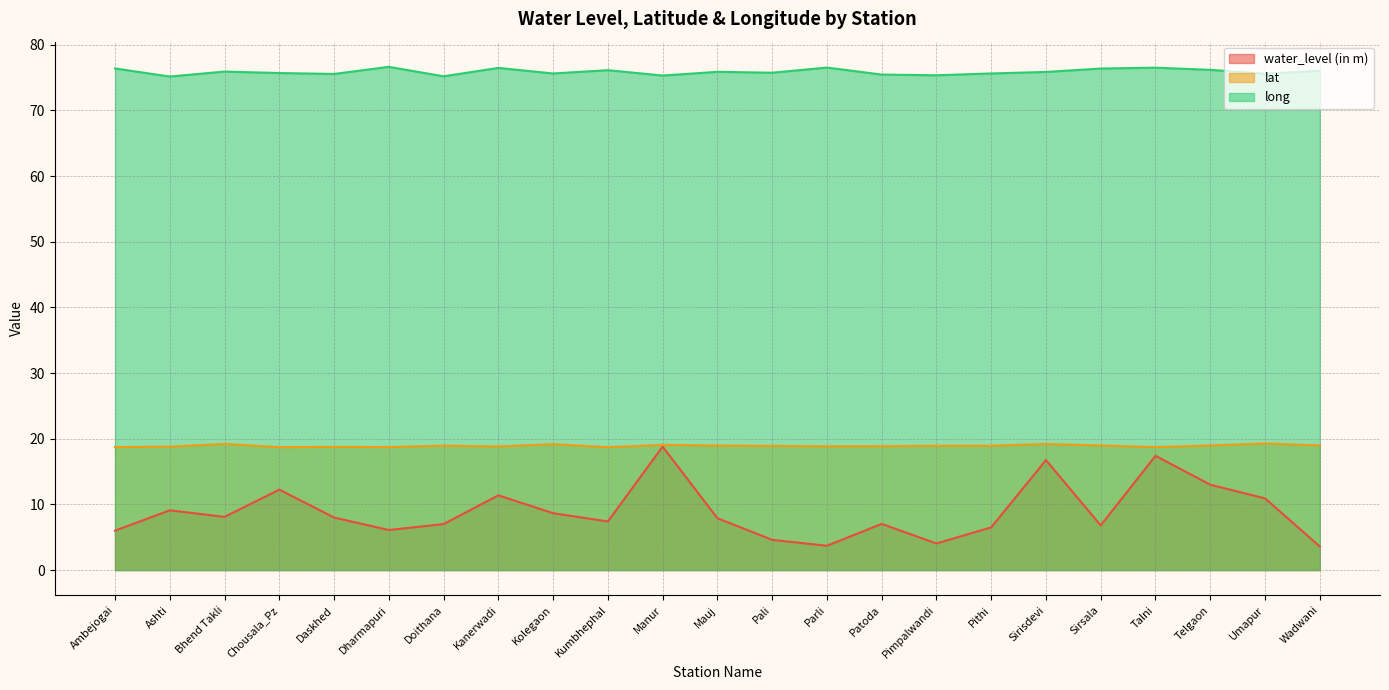

How many data points does each series have?

23